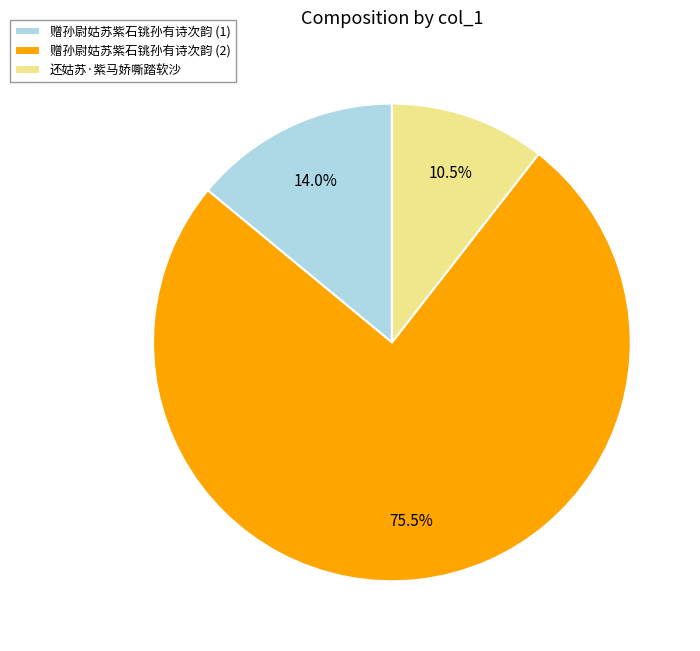

Is 还姑苏·紫马娇嘶踏软沙 the majority of the pie?

No